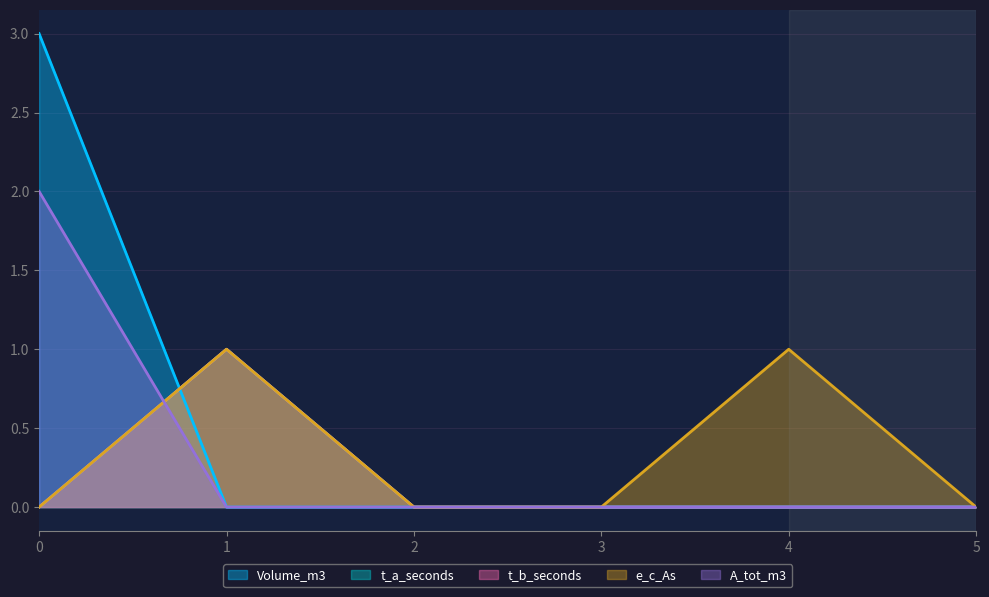

At which category does e_c_As reach its first local peak?

1